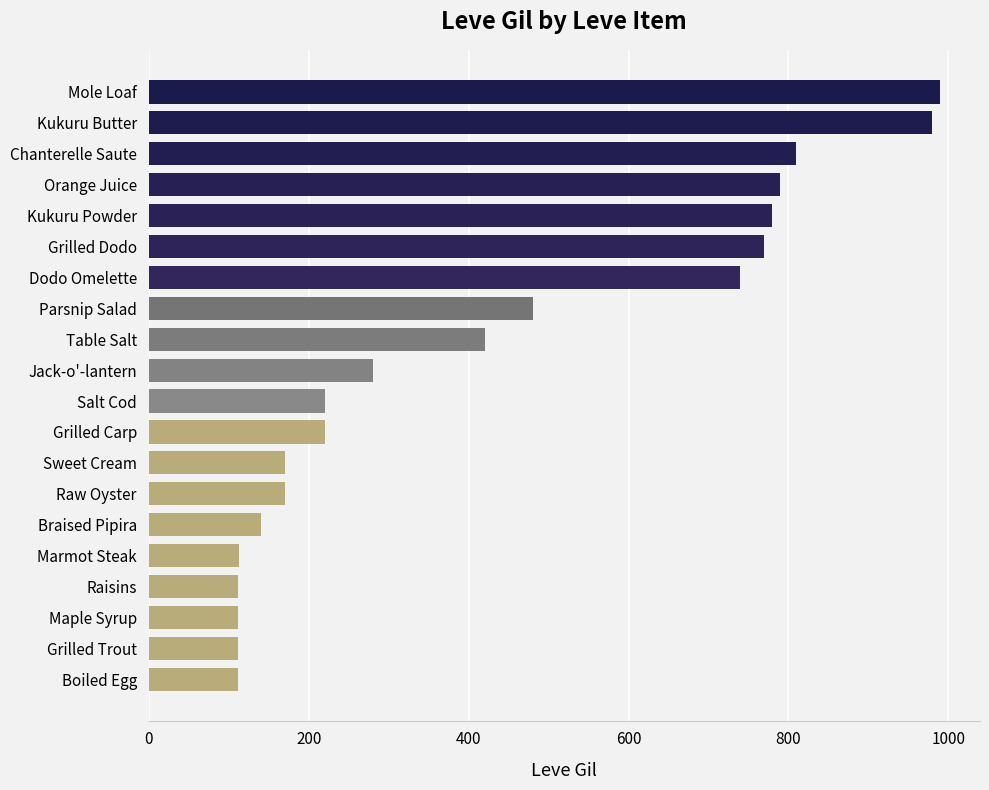

What is the sum of the values at Chanterelle Saute and Jack-o'-lantern?

1090